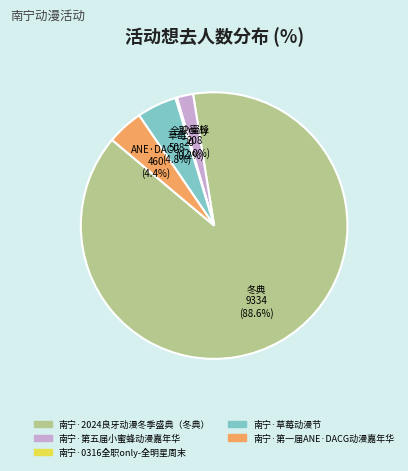

What is the largest slice in the pie chart?

南宁·2024良牙动漫冬季盛典（冬典）